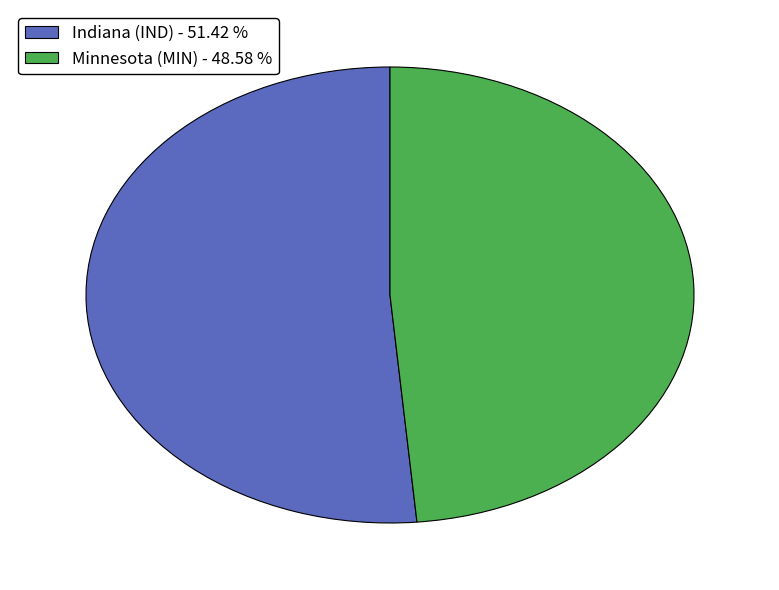

Does any single category account for the majority?

Yes